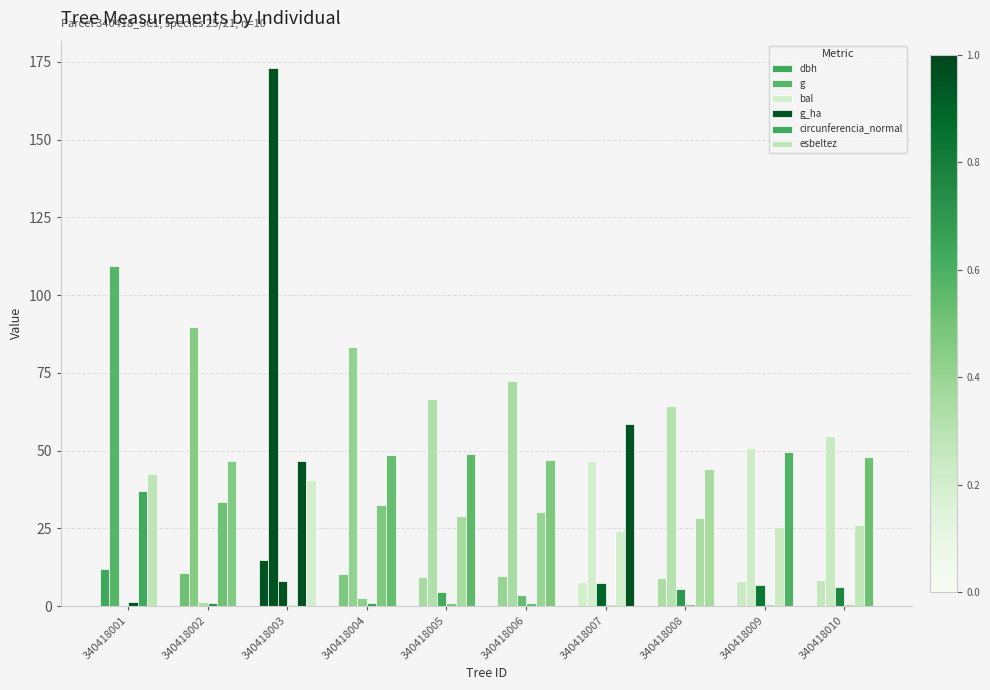

List the labels in order of g_ha value, largest first.

340418001, 340418002, 340418004, 340418006, 340418005, 340418008, 340418010, 340418009, 340418007, 340418003